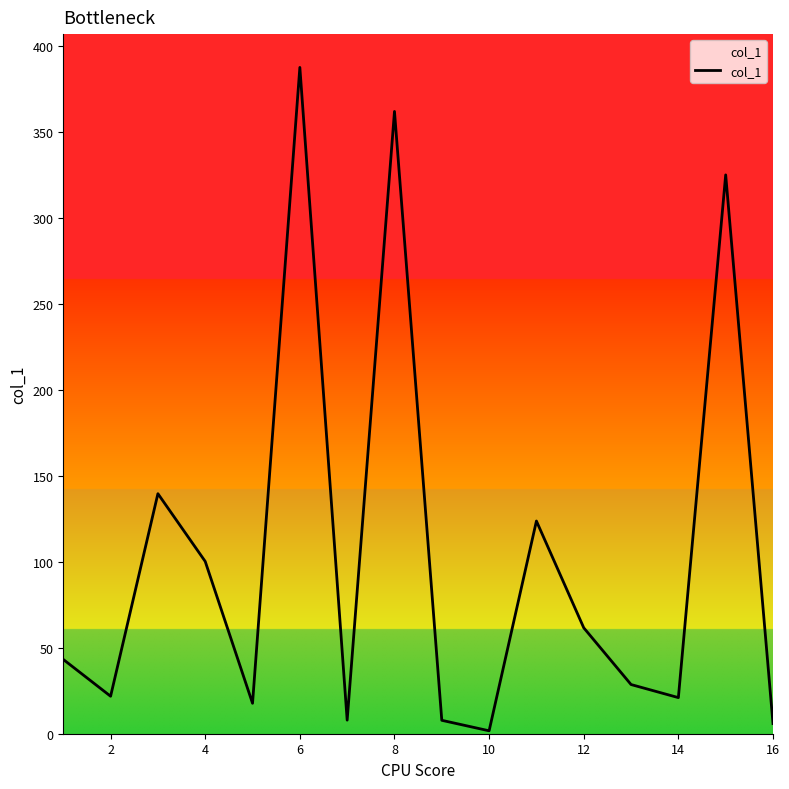

What is the greatest value displayed?

387.5